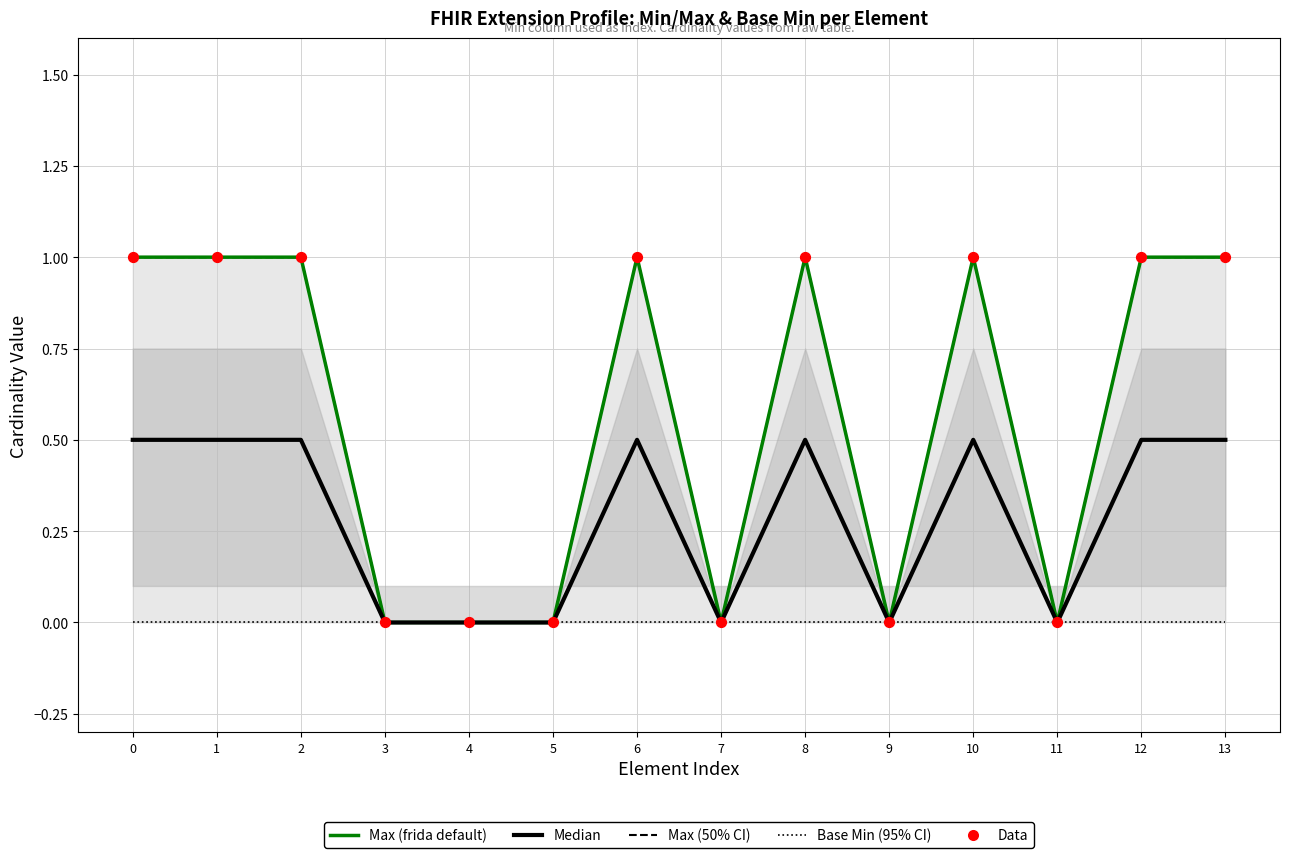

Which series has the largest total across all categories?

Max (50% CI)